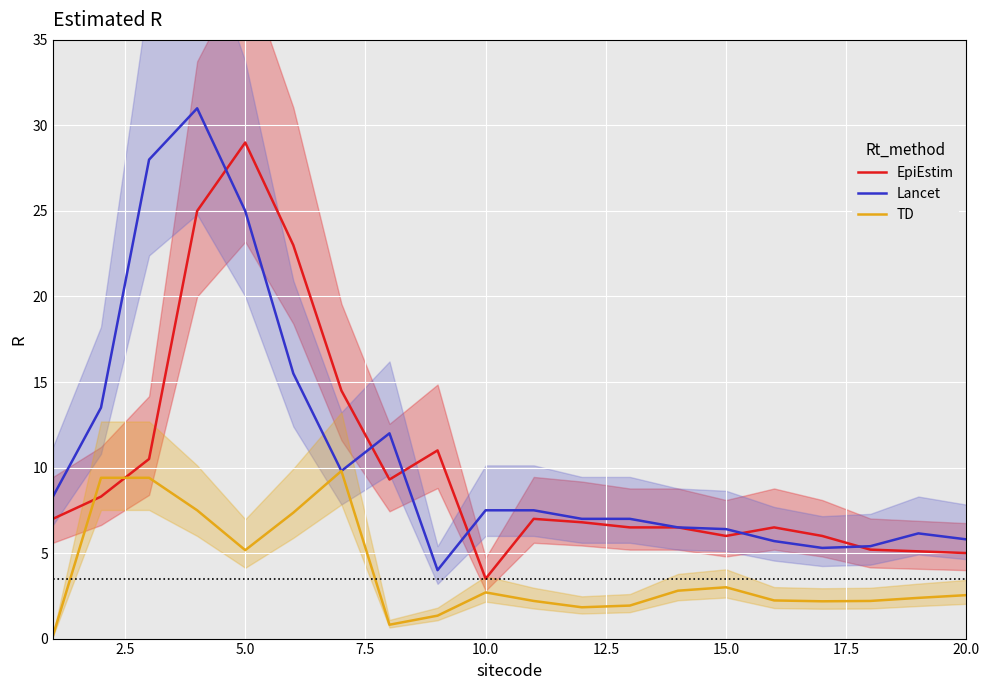

What is the maximum value for Lancet?

31.0